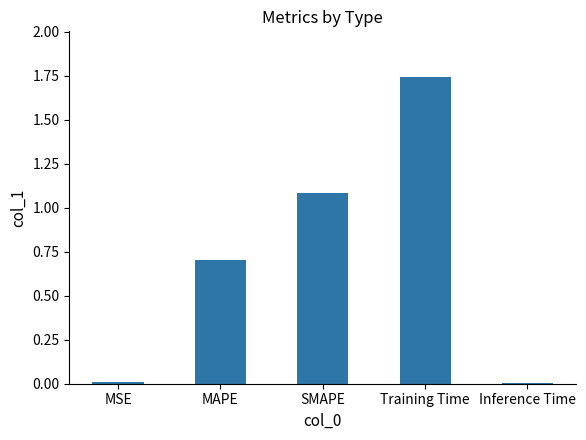

What is the label of the 1st bar from the right?

Inference Time